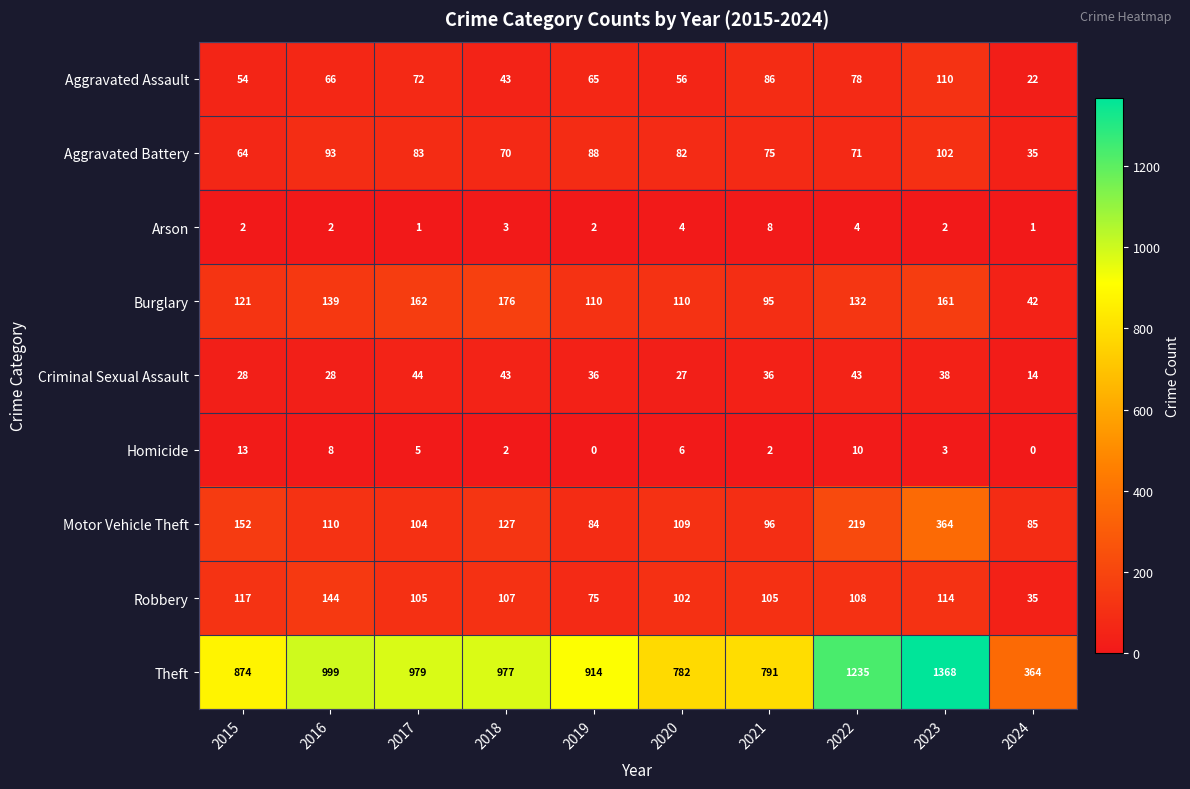

The value of Aggravated Battery at 2024 is 14. True or false?

False